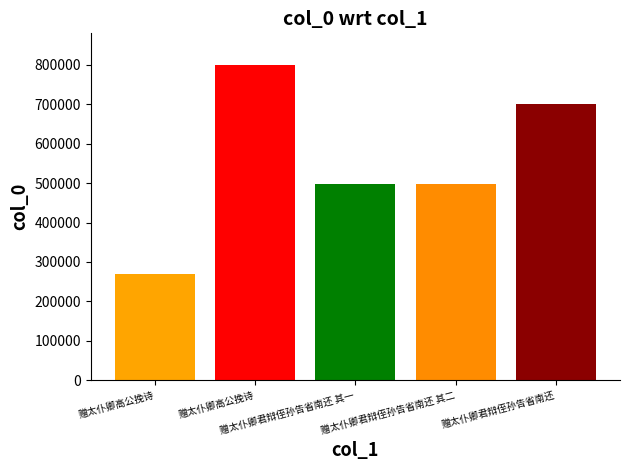

What is the sum of the values at 赠太仆卿君辩侄孙告省南还 and 赠太仆卿君辩侄孙告省南还 其一?

1200146